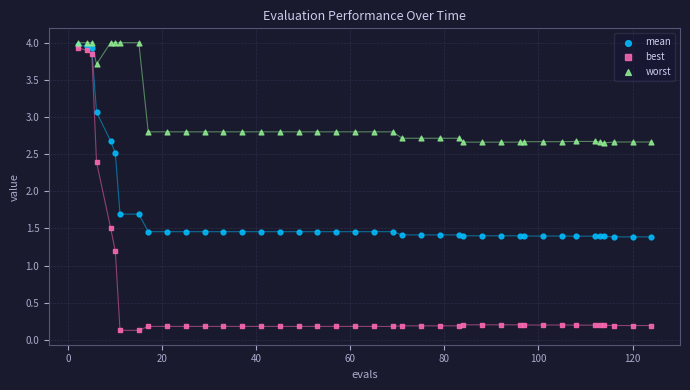

Which series reaches the minimum Y coordinate?

best